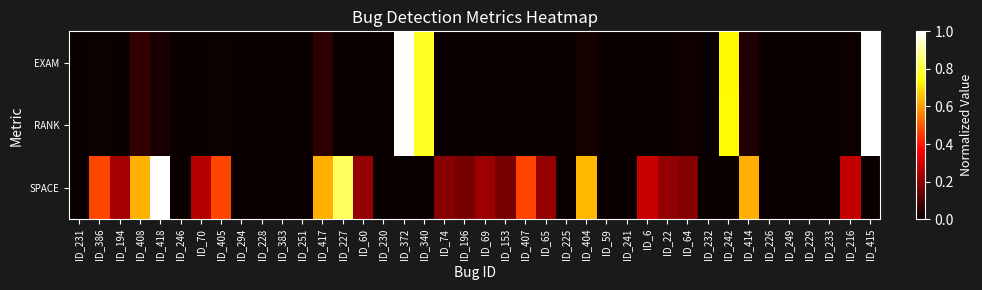

Rank the series at ID_64 from highest to lowest value.

SPACE, RANK, EXAM